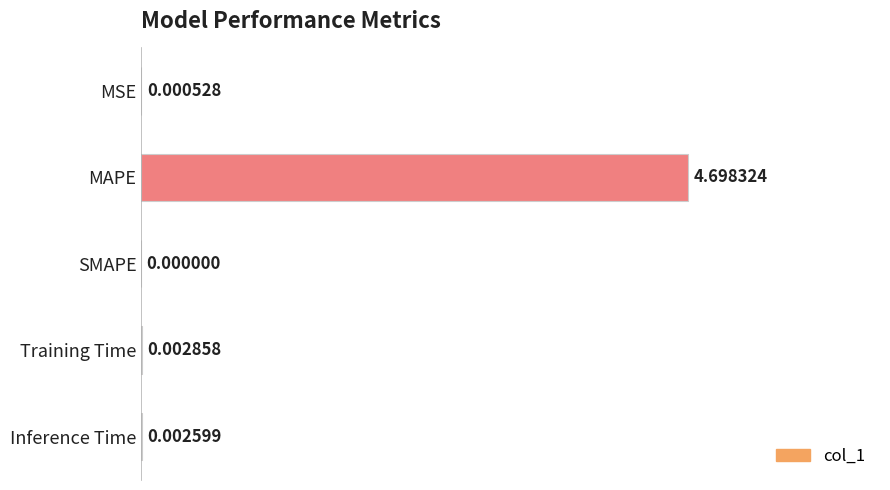

What is the sum of all values?

4.7